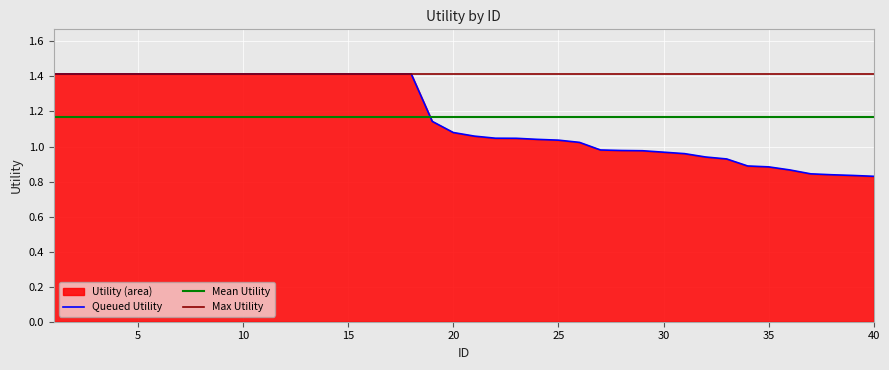

What is the sum of the values at 2 and 10?

2.8